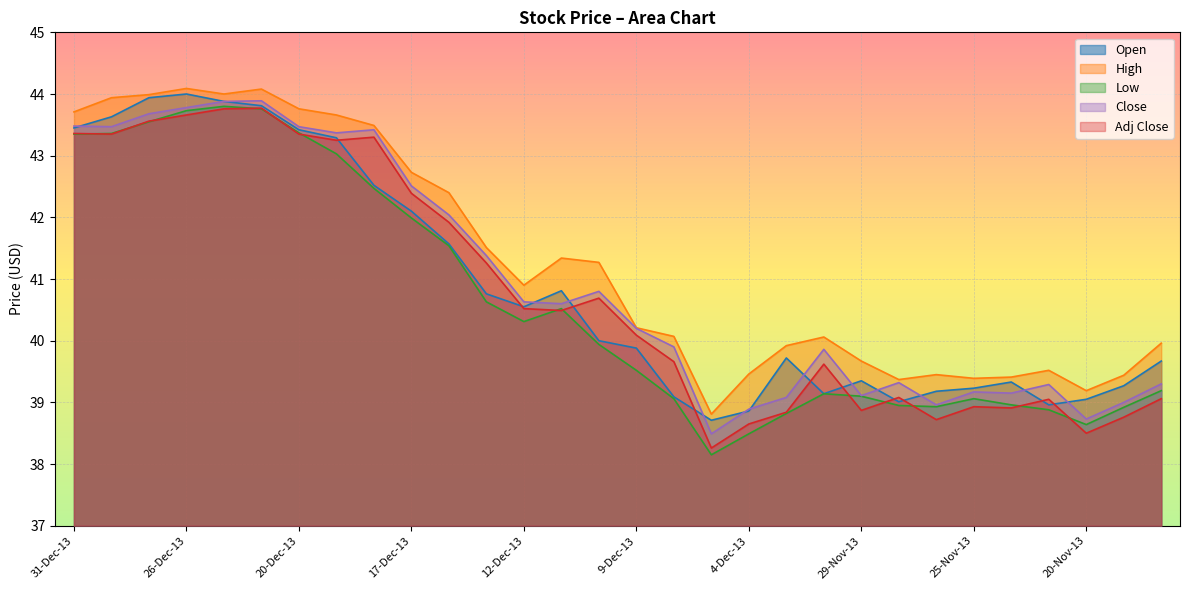

Where does the Close series first go above 40?

31-Dec-13